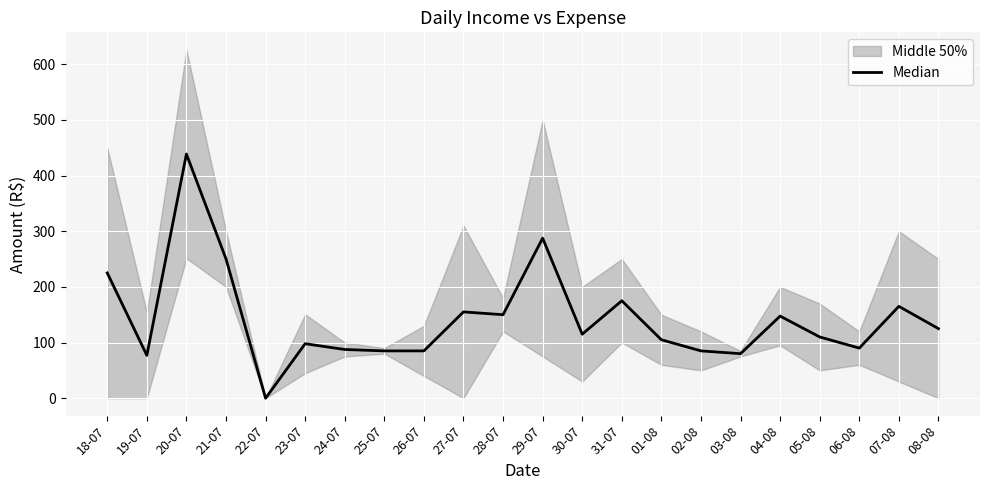

How many interior local peaks (higher than both neighbors) does the data have?

7